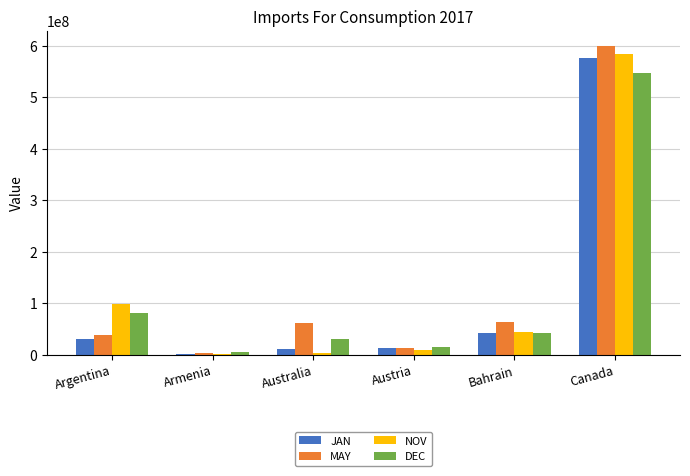

At which label does NOV reach its peak?

Canada